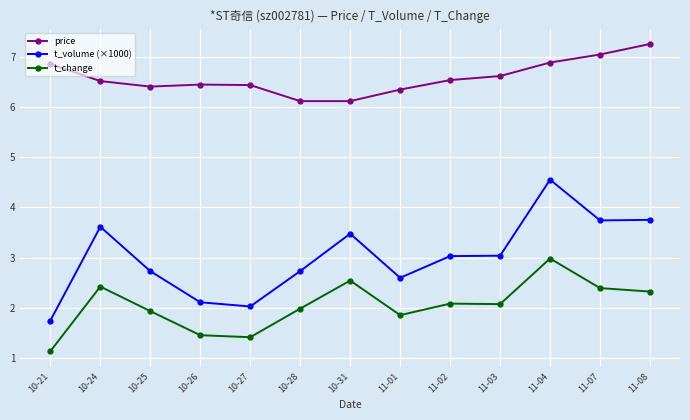

What is the maximum value shown in the chart?

7.3